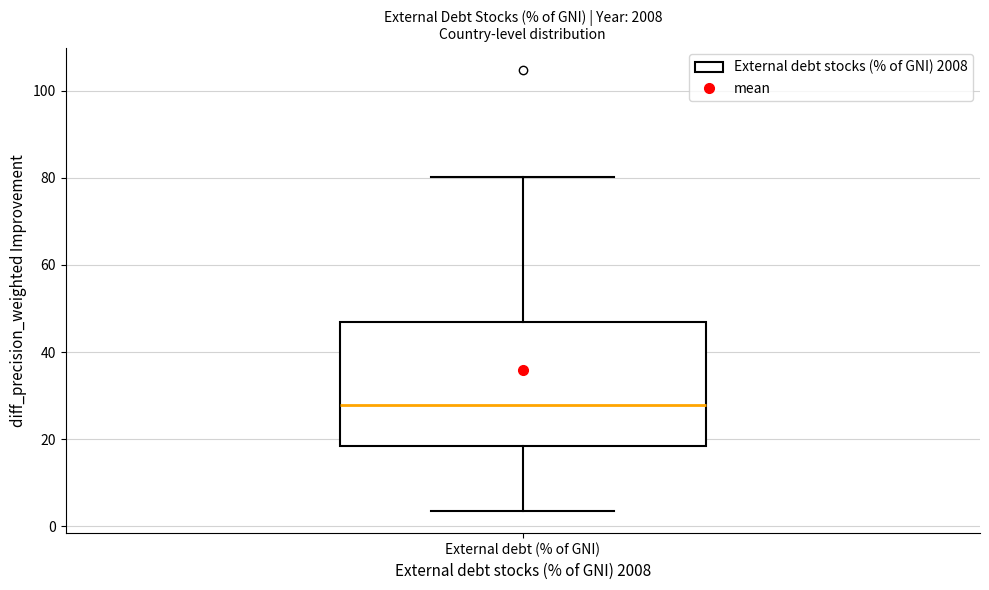

Where does the lower whisker of the box for External debt (% of GNI) end on the y-axis? The values are not printed on the chart, so give them approximately, as read against the axis.

4